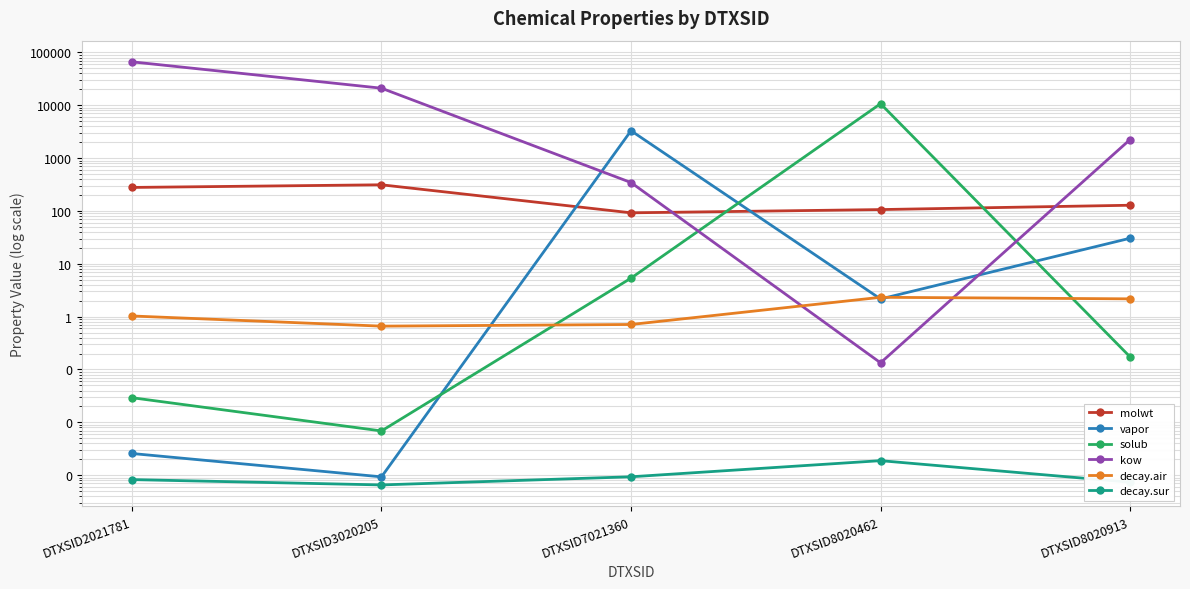

Between which two adjacent categories do solub and vapor first intersect?

DTXSID3020205 and DTXSID7021360